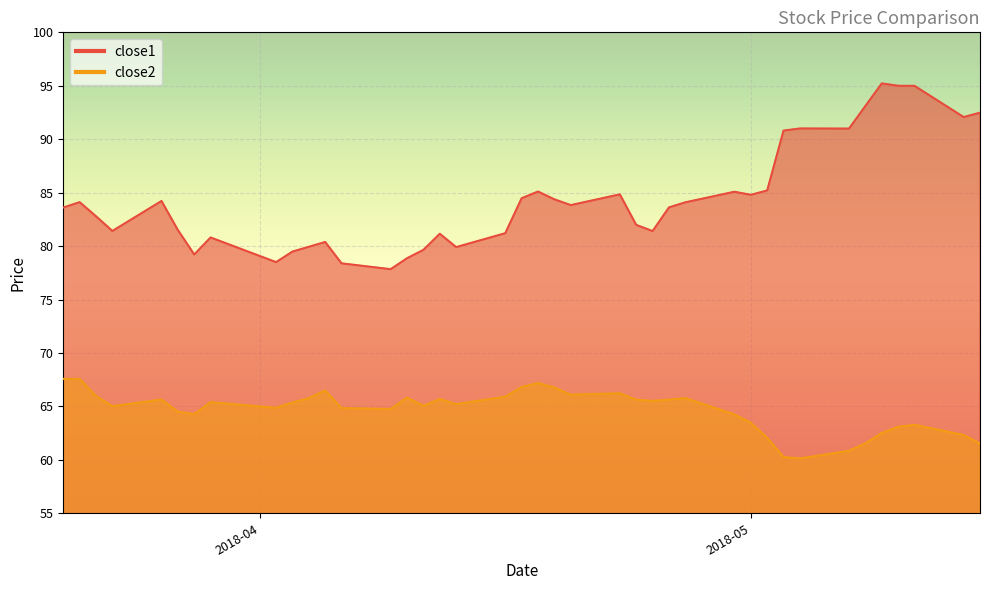

Between 2018-04-10 and 2018-04-17, which series saw the biggest shift?

close1